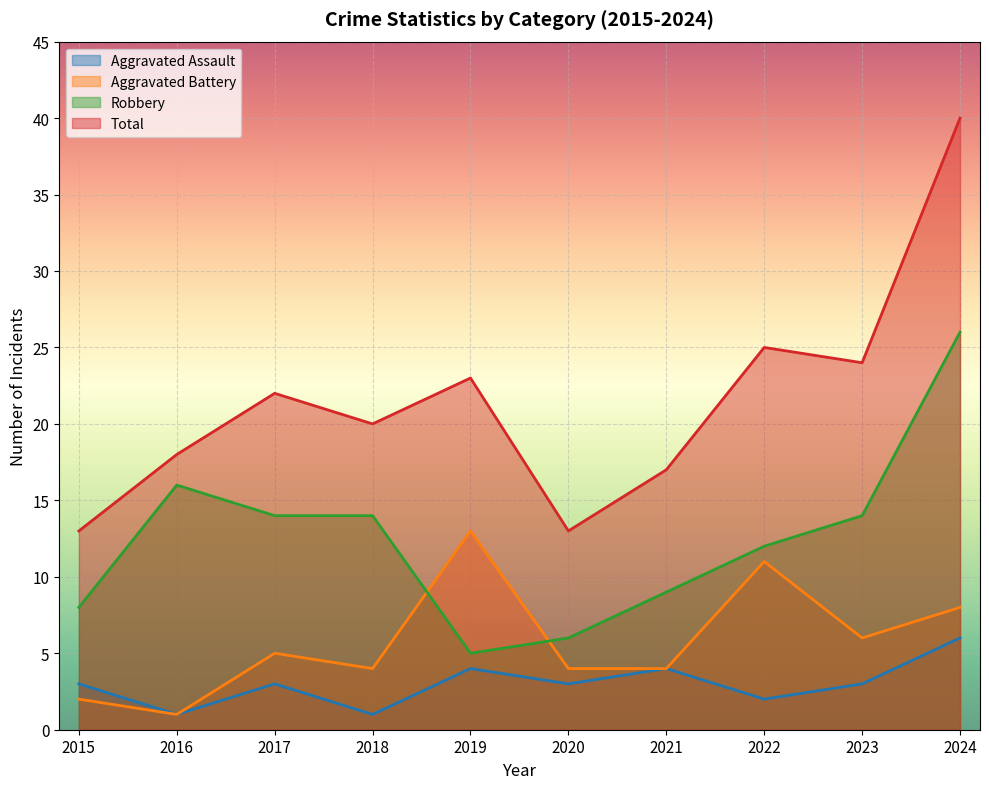

Which series has the largest total across all categories?

Total